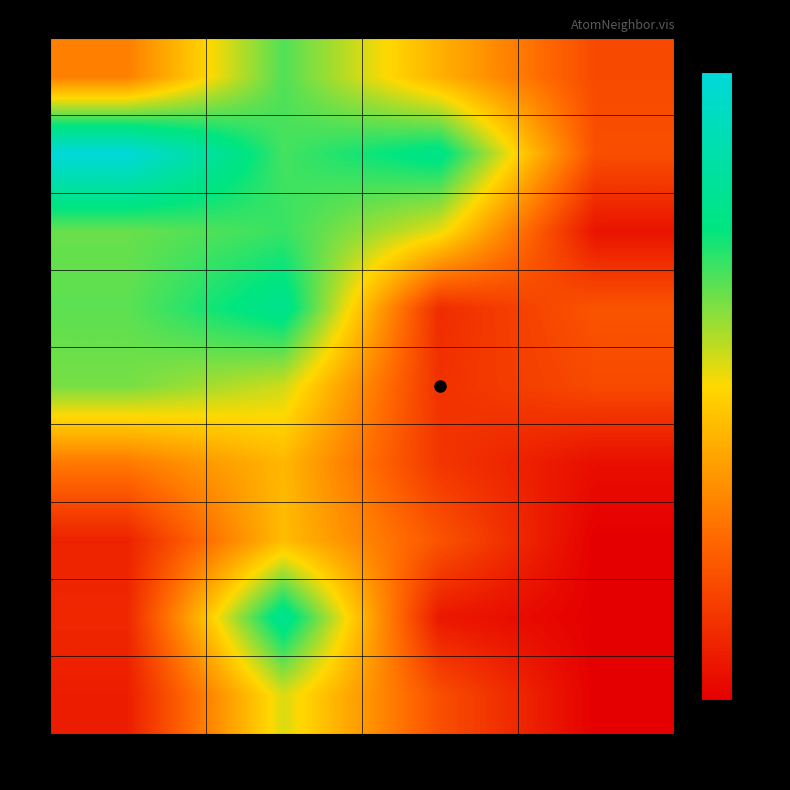

Reading left to right, extract all data points from this chart.

row_0: 25	55	34	15
row_1: 82	56	64	16
row_2: 53	57	43	4
row_3: 54	65	9	17
row_4: 52	45	10	15
row_5: 24	35	11	3
row_6: 7	36	17	0
row_7: 8	66	5	0
row_8: 6	44	16	0